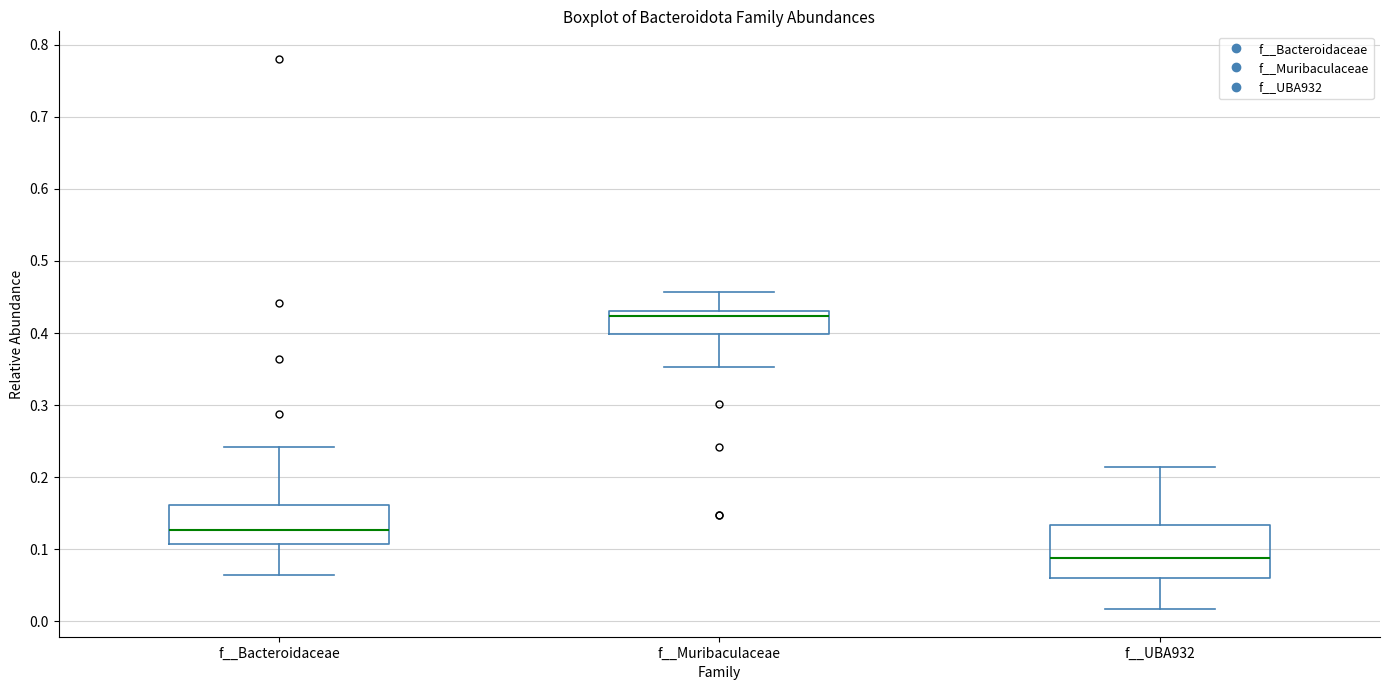

Reading left to right, transcribe this box plot: for each box, give where its median line is, the range the box spans, and where its two whiskers end, as read against the y-axis. The values are not printed on the chart, so give them approximately, as read against the axis.

f__Bacteroidaceae: median 0.13, box 0.11 to 0.16, whiskers 0.06 to 0.24
f__Muribaculaceae: median 0.42, box 0.40 to 0.43, whiskers 0.35 to 0.46
f__UBA932: median 0.09, box 0.06 to 0.13, whiskers 0.02 to 0.21